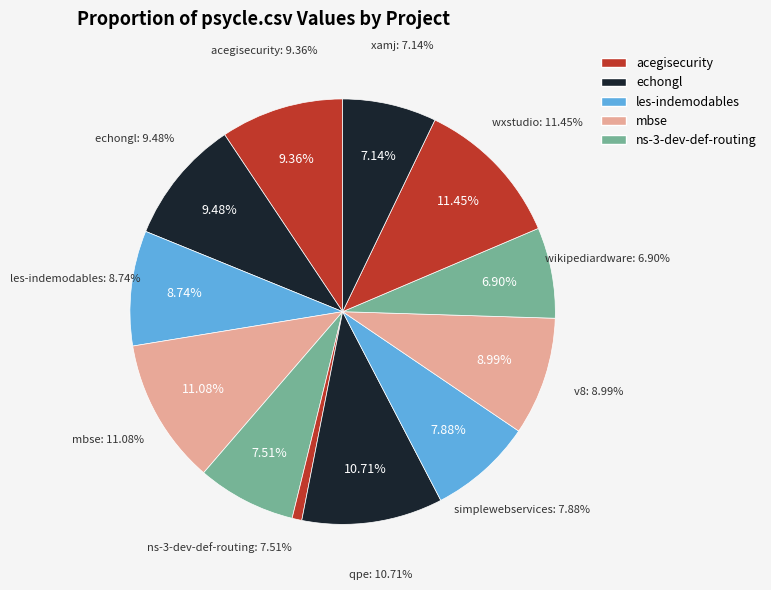

Rank the categories by value from lowest to highest.

psycle.csv, wikipediardware.csv, xamj.csv, ns-3-dev-def-routing.csv, simplewebservices.csv, les-indemodables.csv, v8.csv, acegisecurity.csv, echongl.csv, qpe.csv, mbse.csv, wxstudio.csv